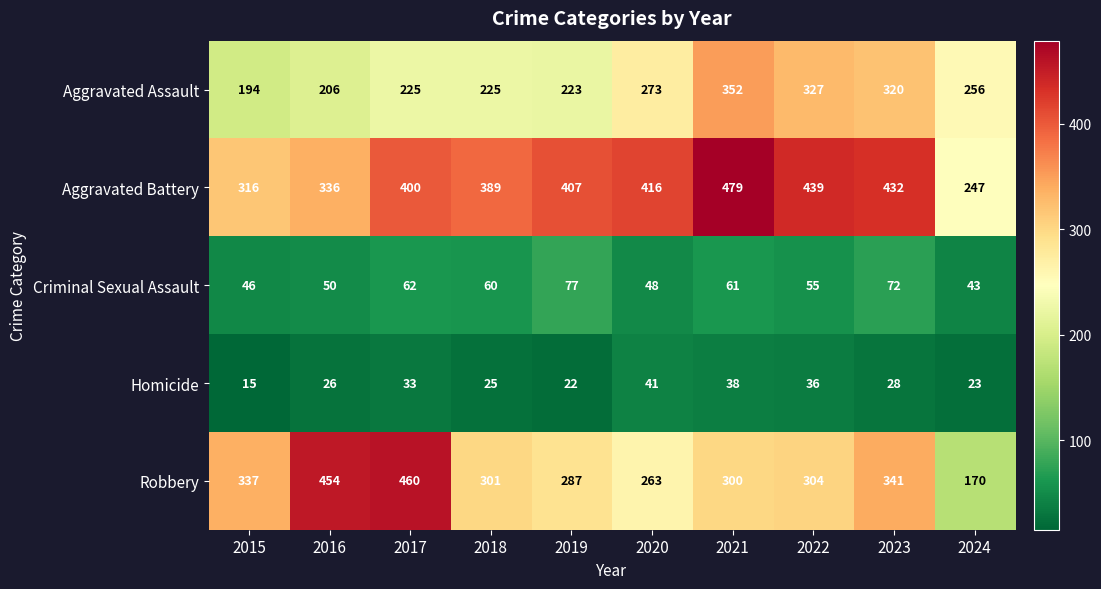

True or false: Aggravated Battery has a value of 591 at 2020.

False